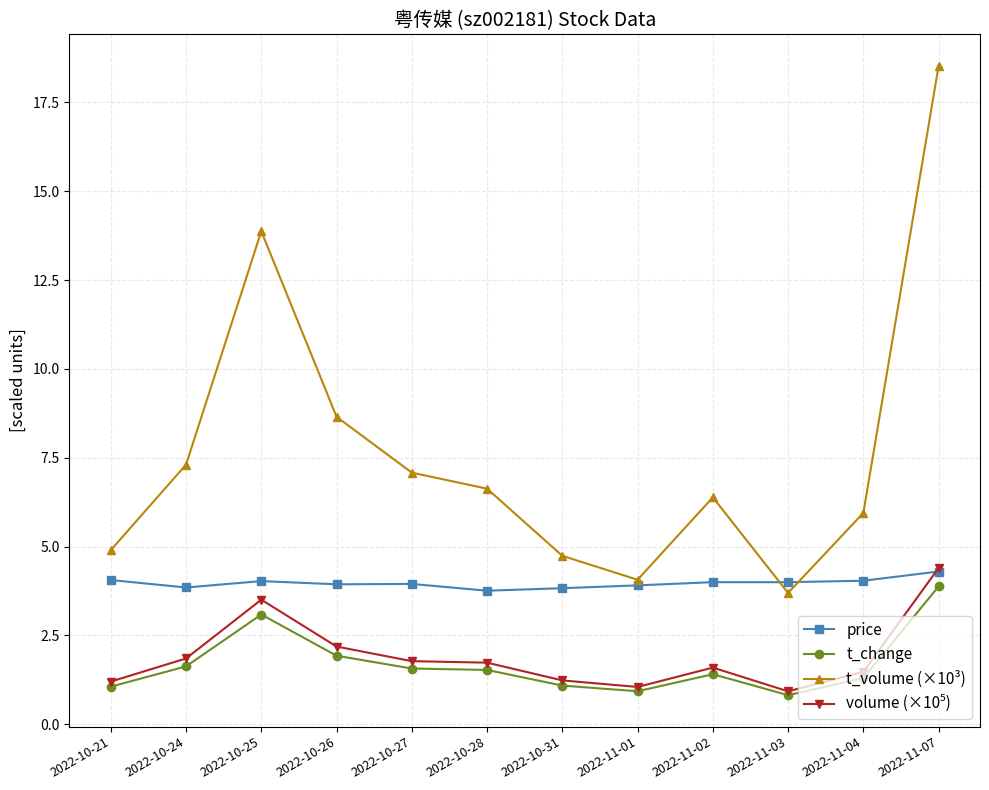

Count the number of data series in this chart.

4